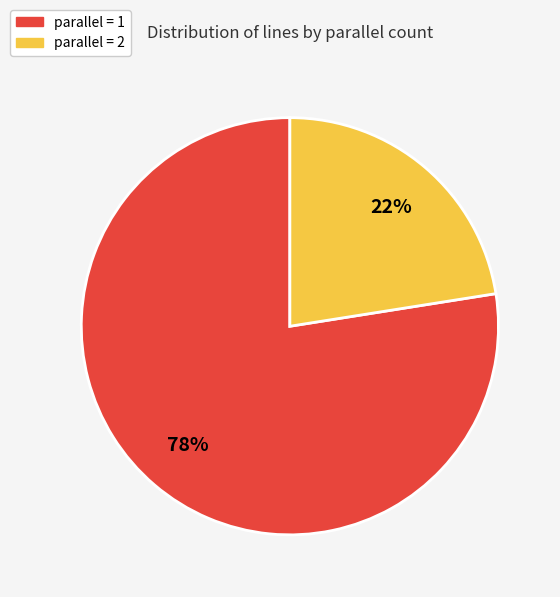

How many slices are in this pie chart?

2